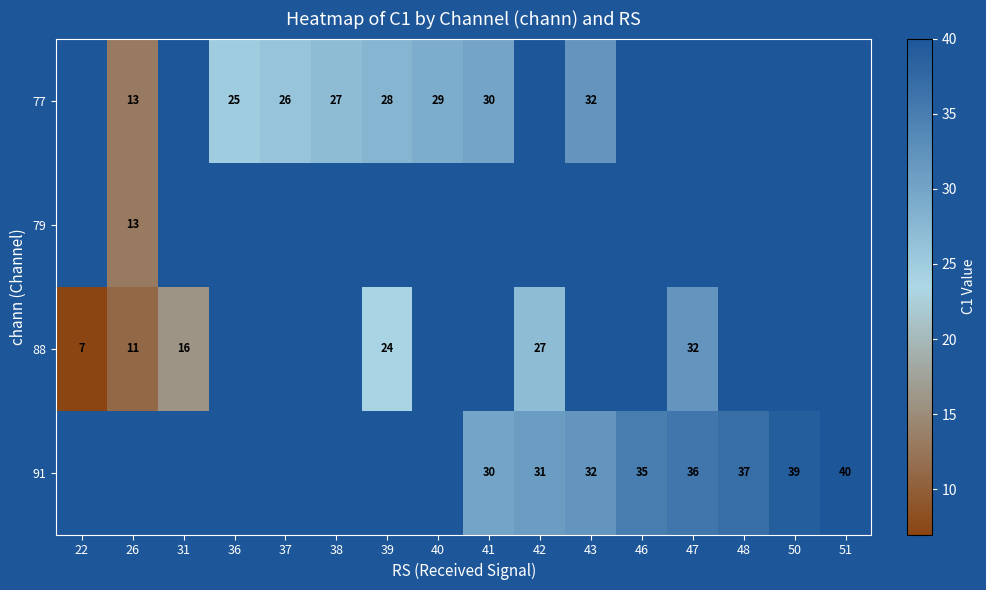

The value of 77 at 37 is 17. True or false?

False